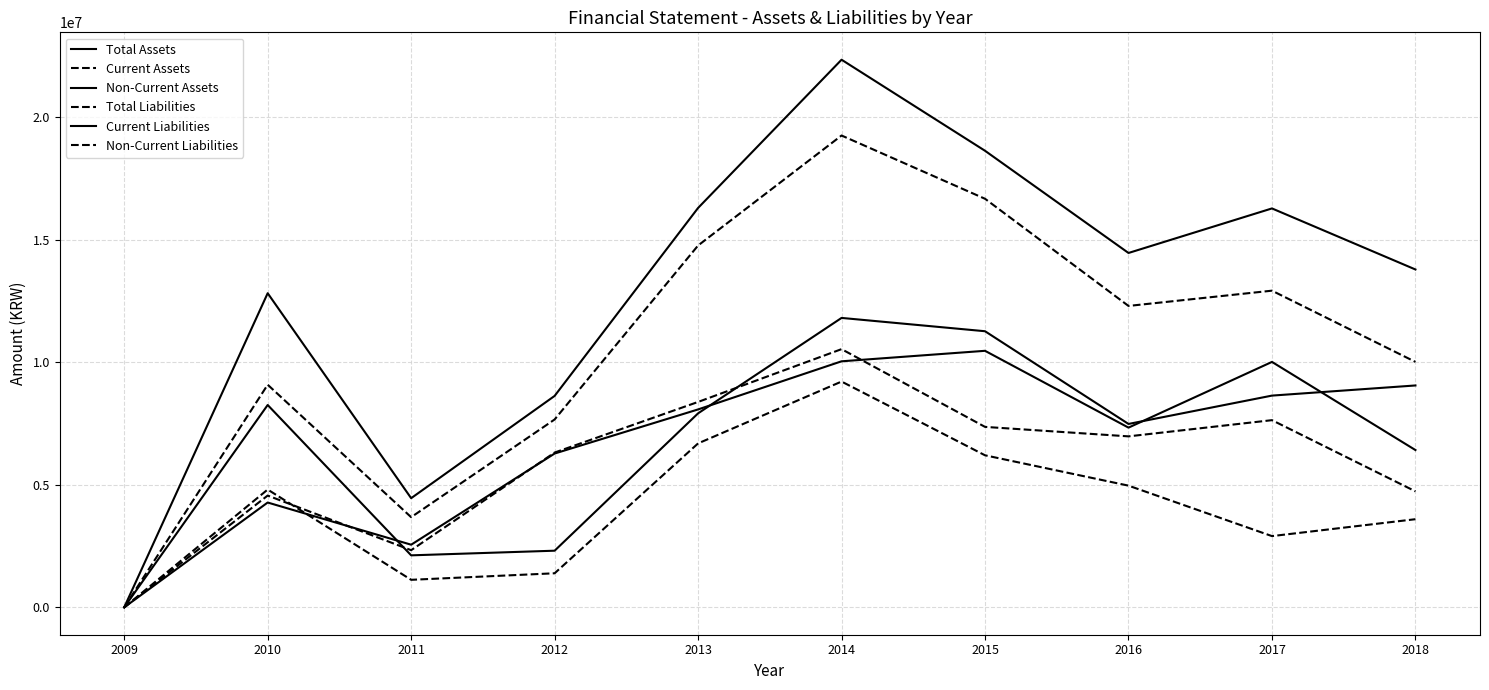

Between 2015 and 2016, which series saw the biggest shift?

Total Liabilities